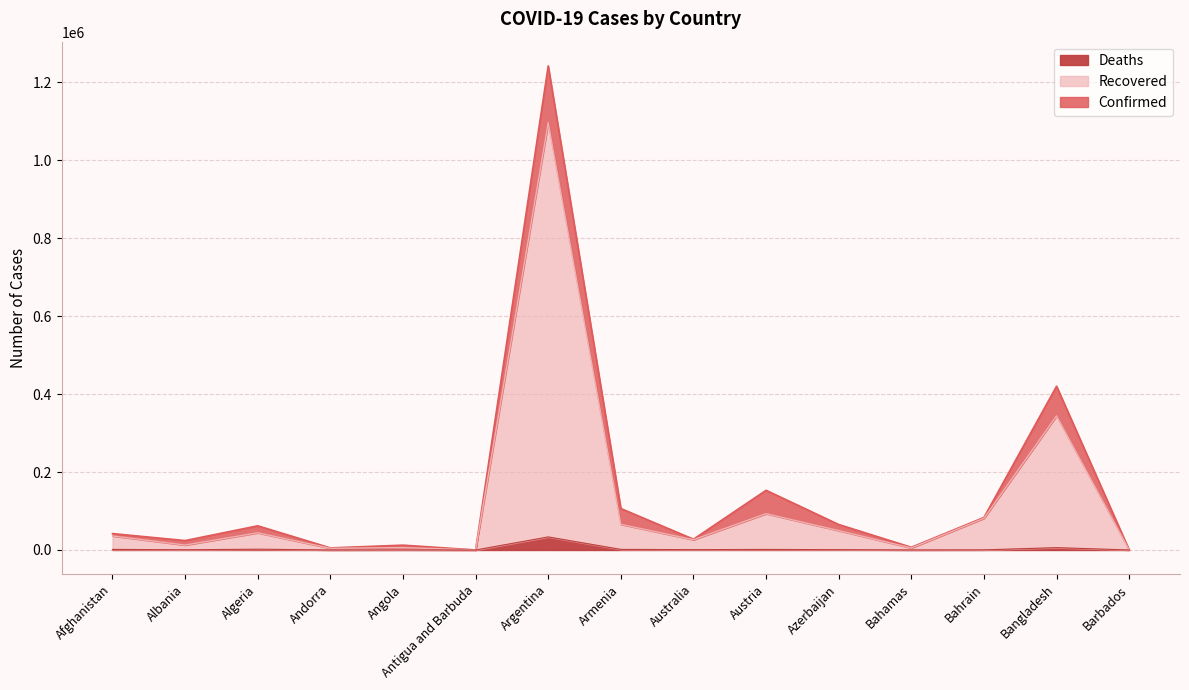

What is the label of the 6th point from the left?

Antigua and Barbuda